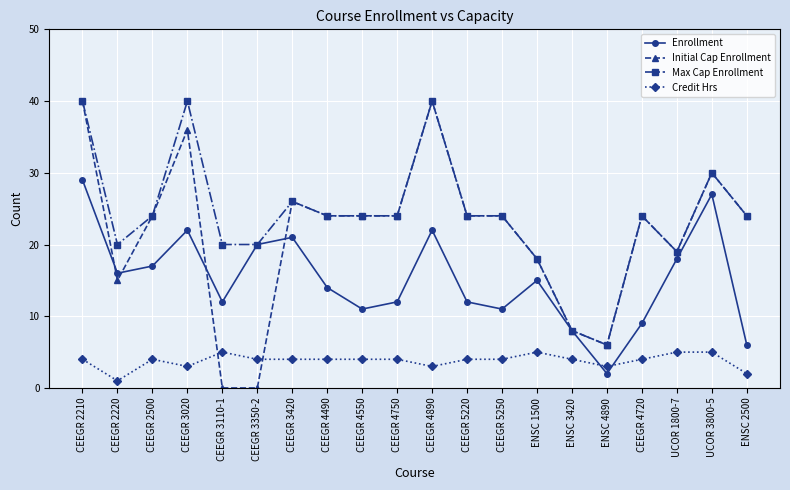

Is this an area chart (filled region under the line)?

No